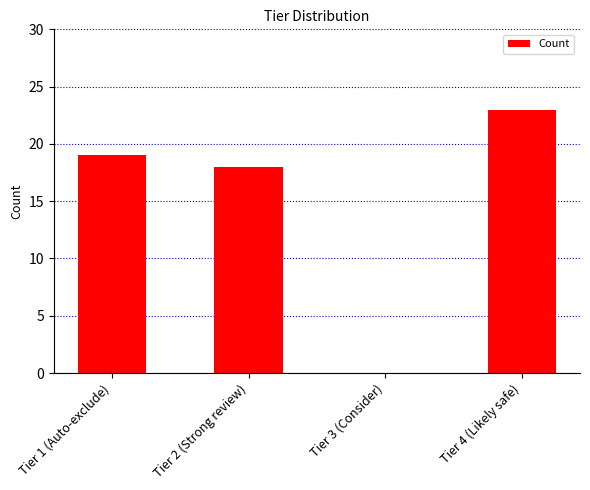

What is the sum of all values?

60